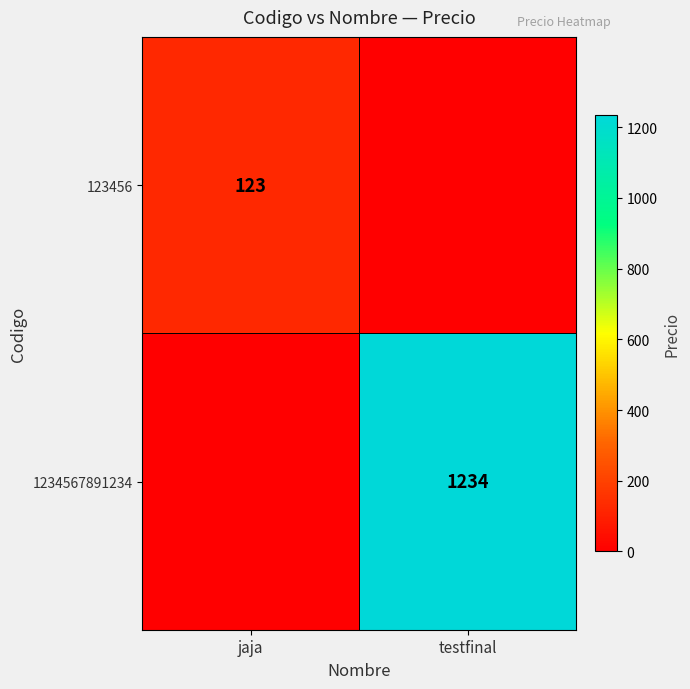

The 123456 series shows 74 at jaja. True or false?

False